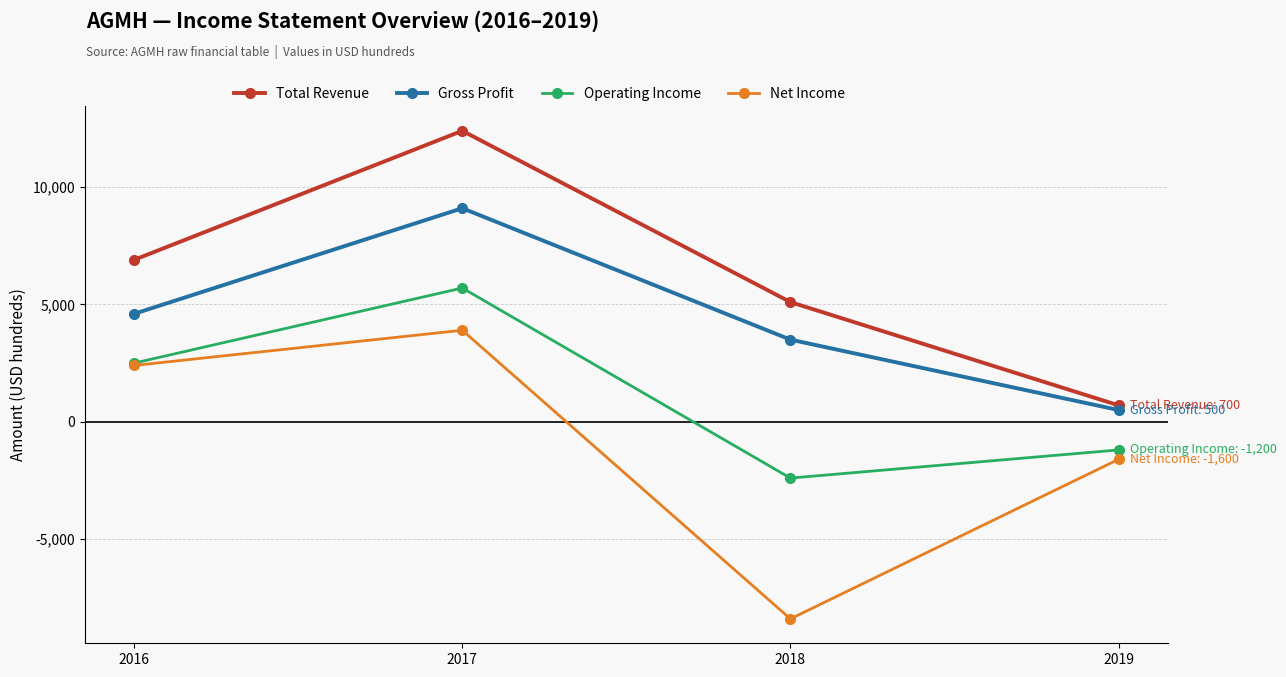

At which label does Total Revenue reach its minimum?

2019